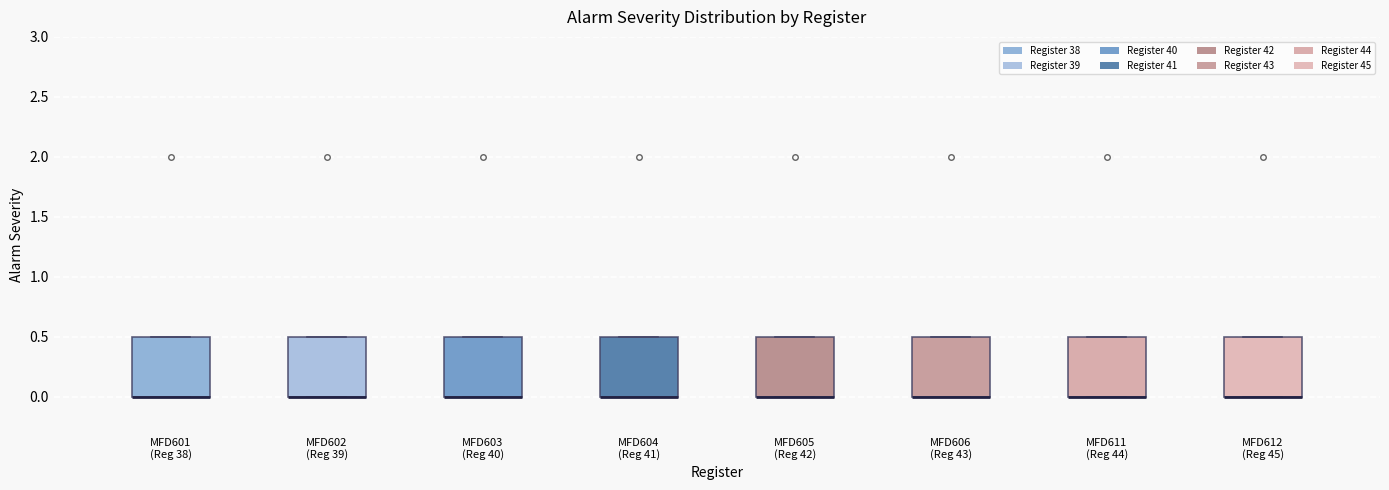

Where is the lower edge of the box for MFD611 (Reg 44) on the y-axis? The values are not printed on the chart, so give them approximately, as read against the axis.

0.0